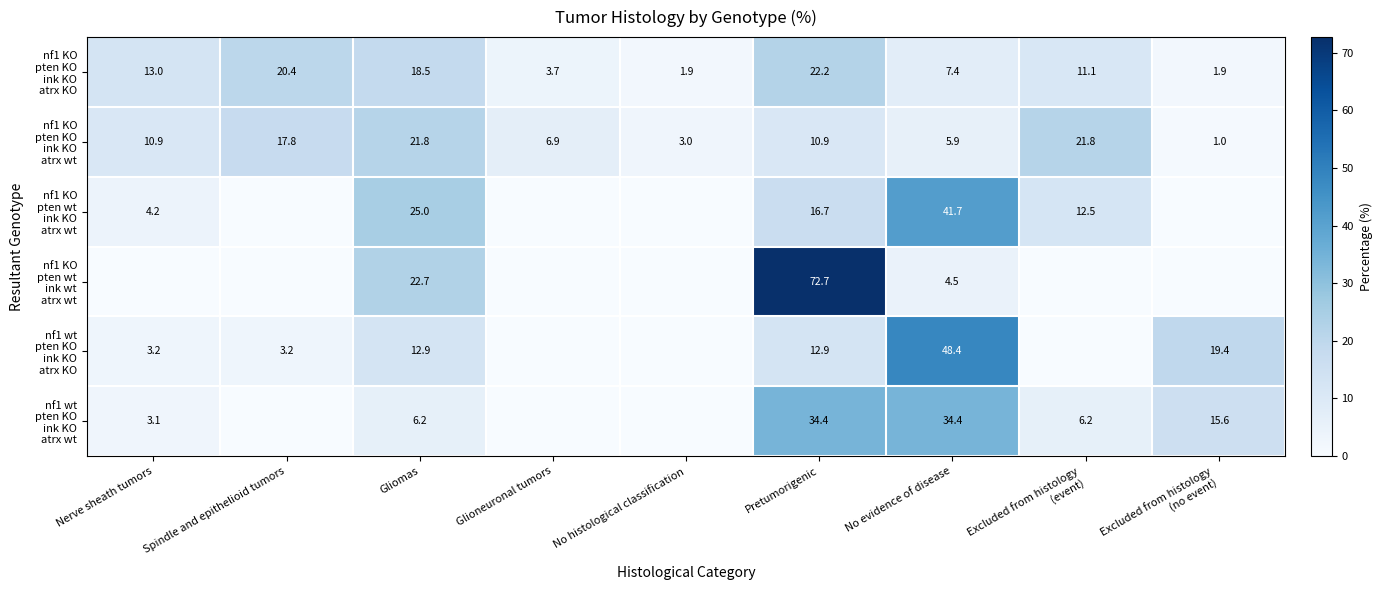

The nf1 KO pten KO ink KO atrx KO series shows 30.4 at Gliomas. True or false?

False